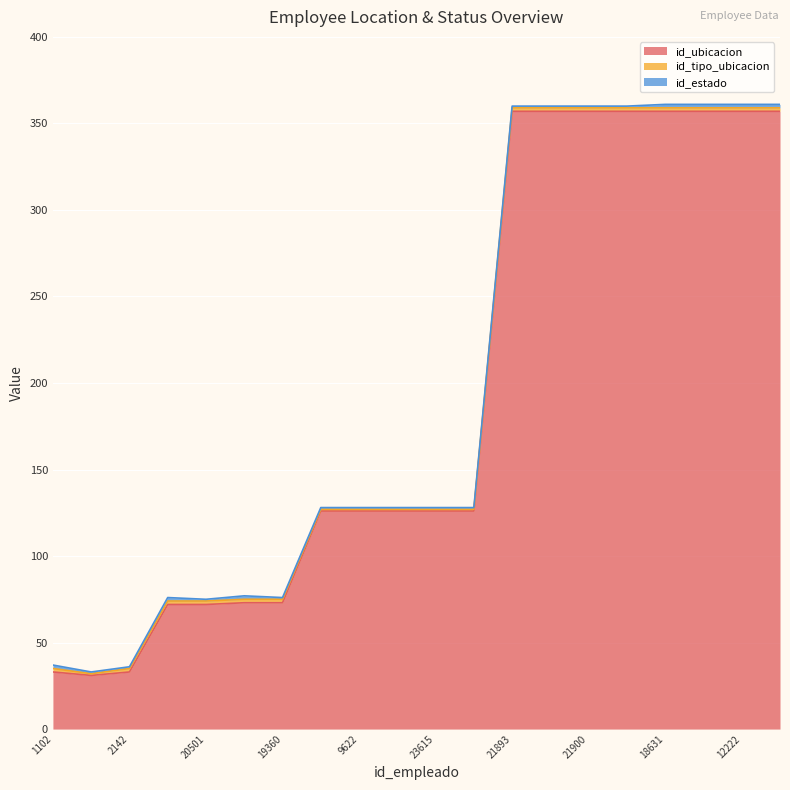

Is it true that id_tipo_ubicacion equals 2 at 21776?

True